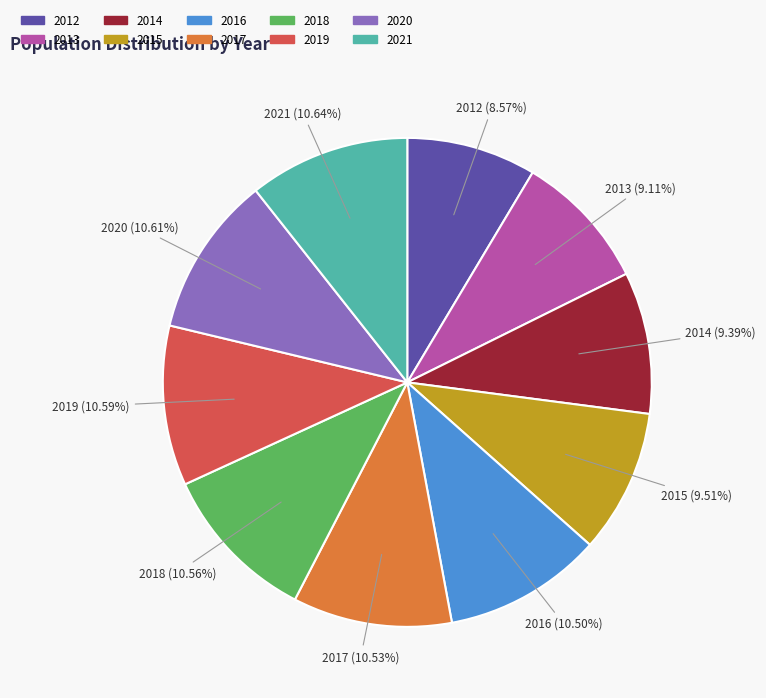

Which has a higher value, 2014 or 2016?

2016